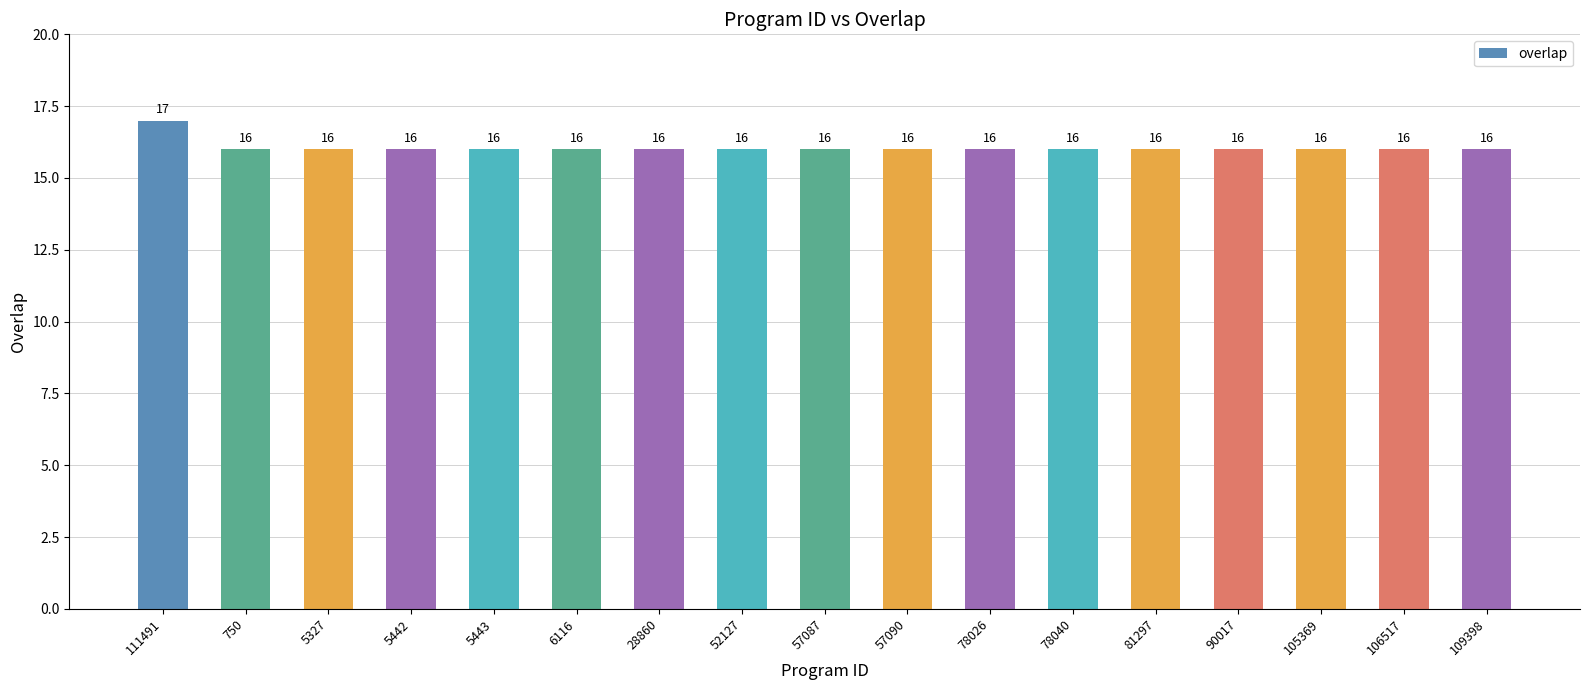

What is the approximate value at 5327?

16